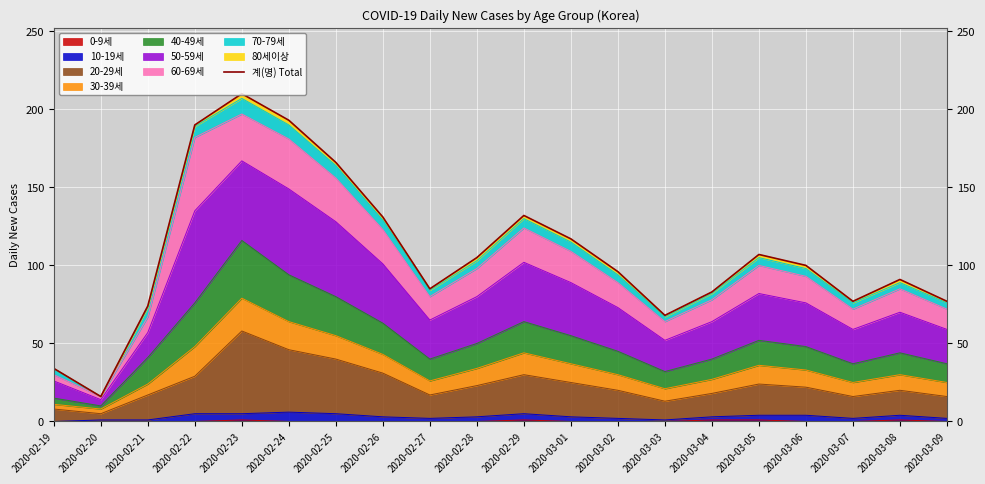

Reading left to right, transcribe all the data shown in this chart.

2020-02-19=34	2020-02-20=16	2020-02-21=74	2020-02-22=190	2020-02-23=210	2020-02-24=193	2020-02-25=166	2020-02-26=131	2020-02-27=85	2020-02-28=105	2020-02-29=132	2020-03-01=117	2020-03-02=96	2020-03-03=68	2020-03-04=83	2020-03-05=107	2020-03-06=100	2020-03-07=77	2020-03-08=91	2020-03-09=77